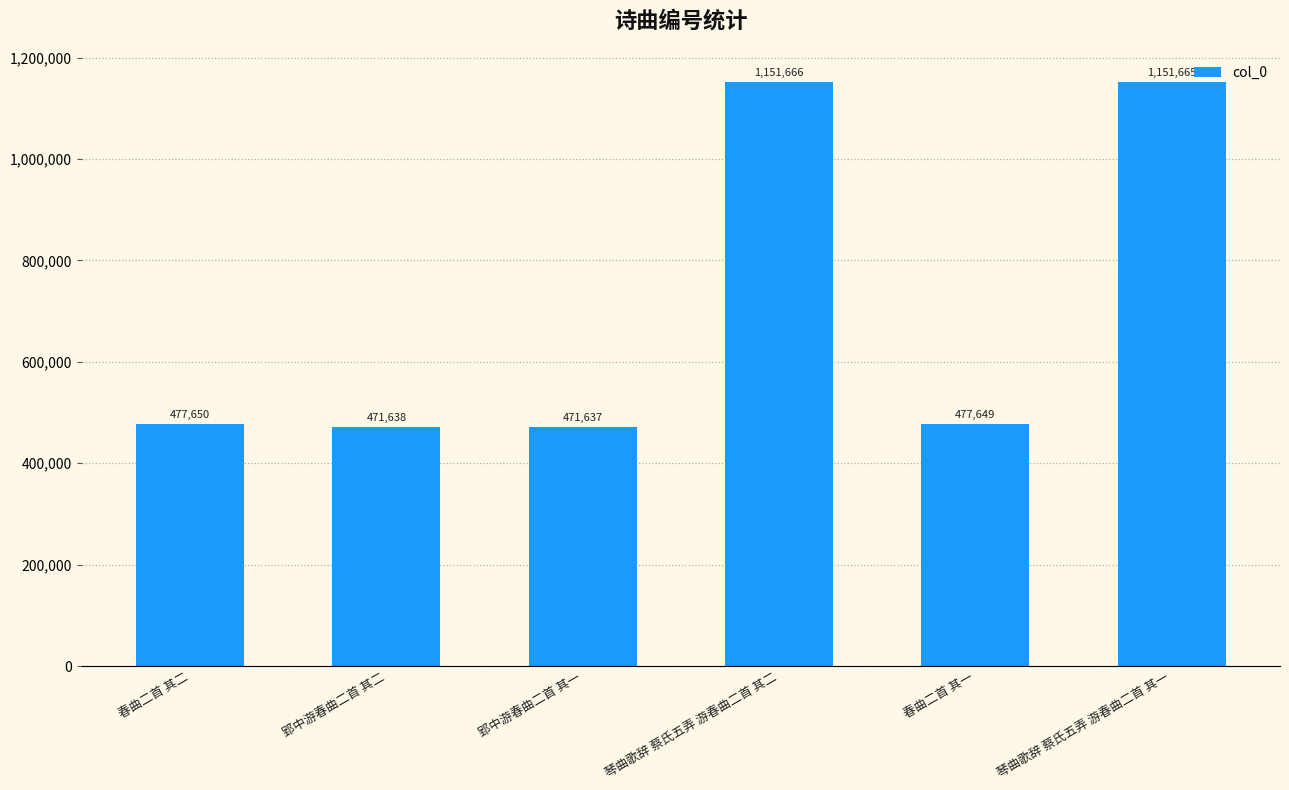

How many data points does each series have?

6